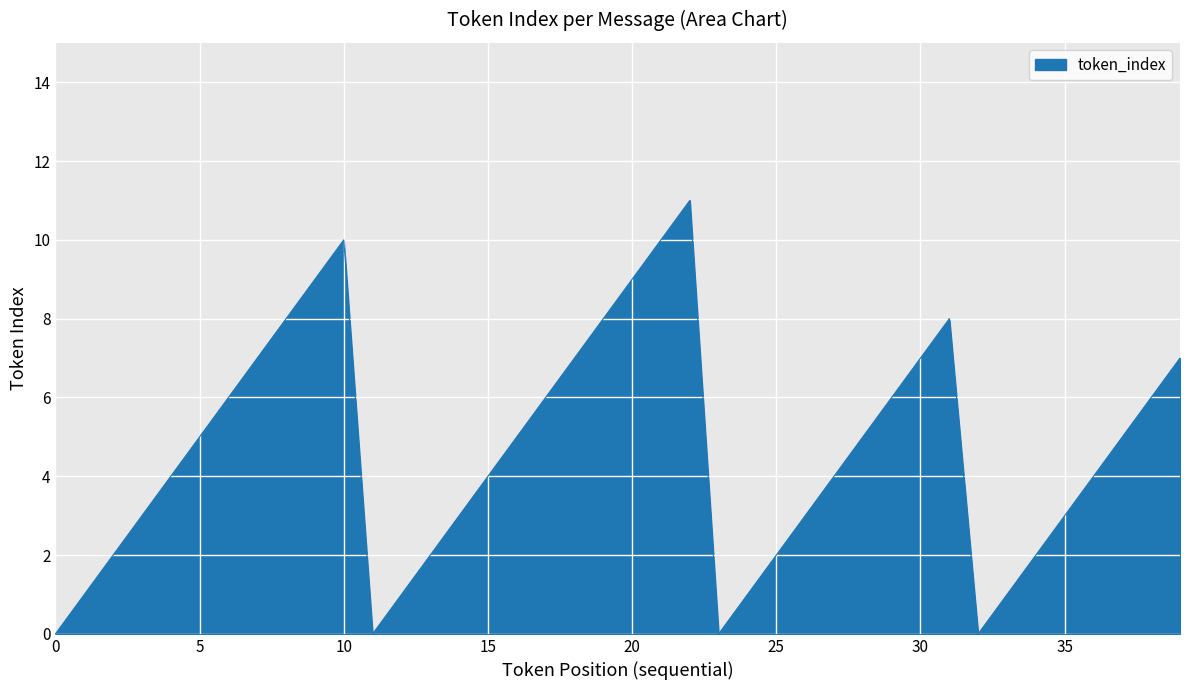

What is the maximum value shown in the chart?

11